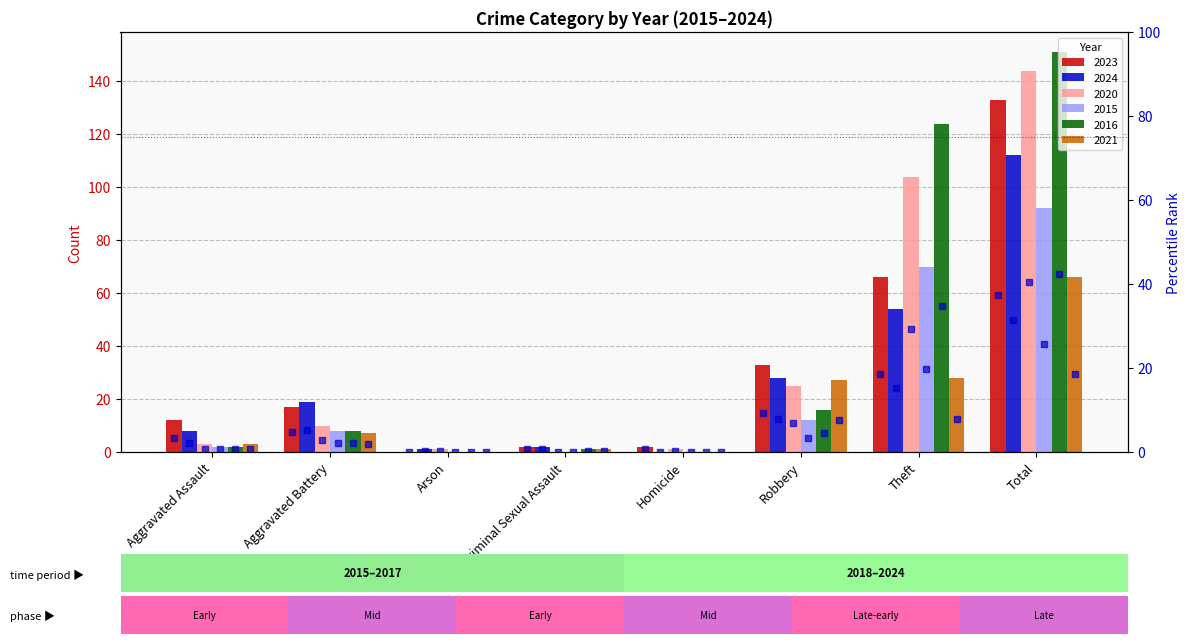

Where is 2021 rank nearest to the value 9?

Theft